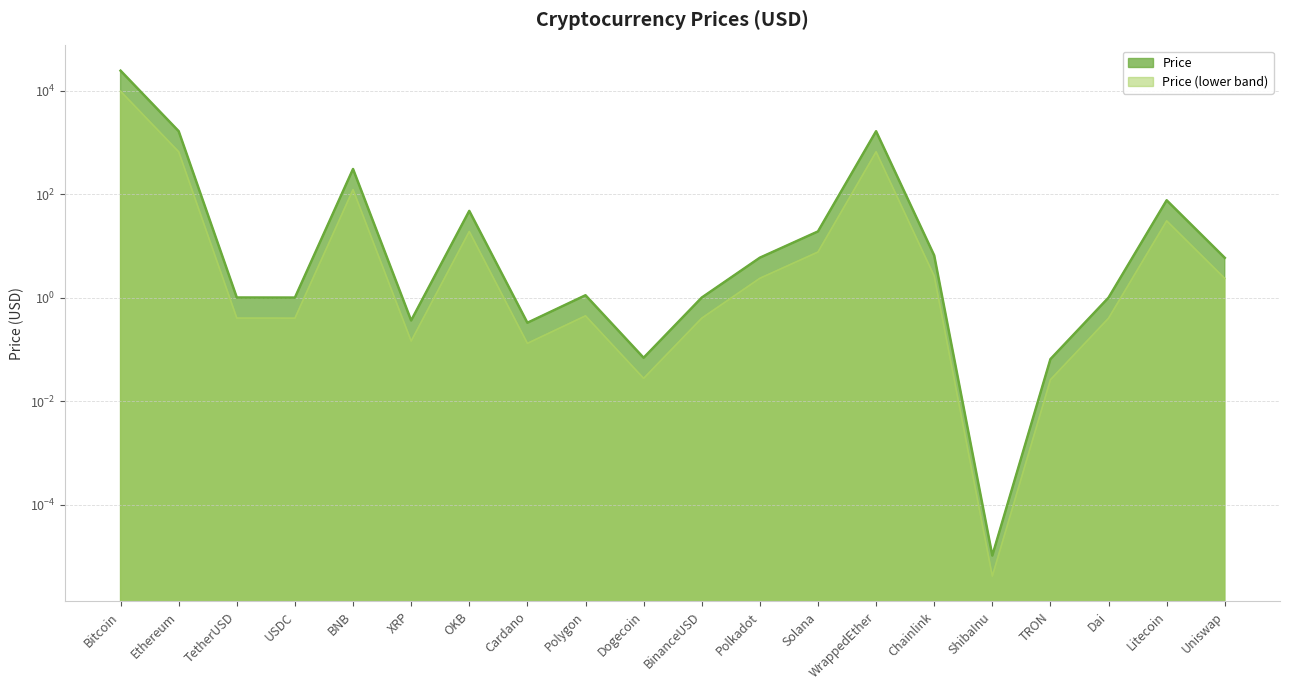

What position from the right is TetherUSD?

18